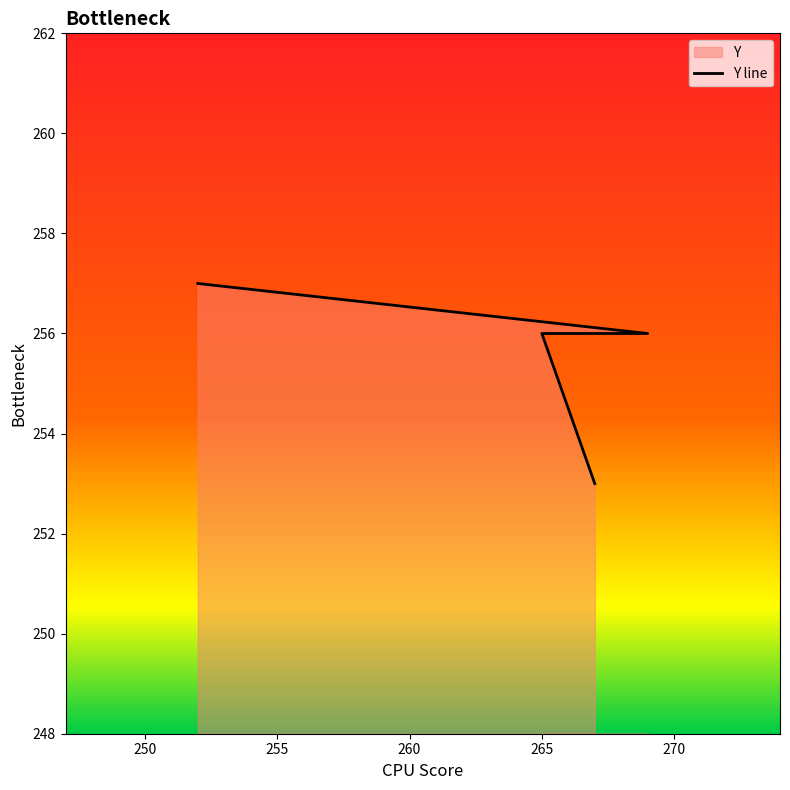

What is the smallest value displayed?

253